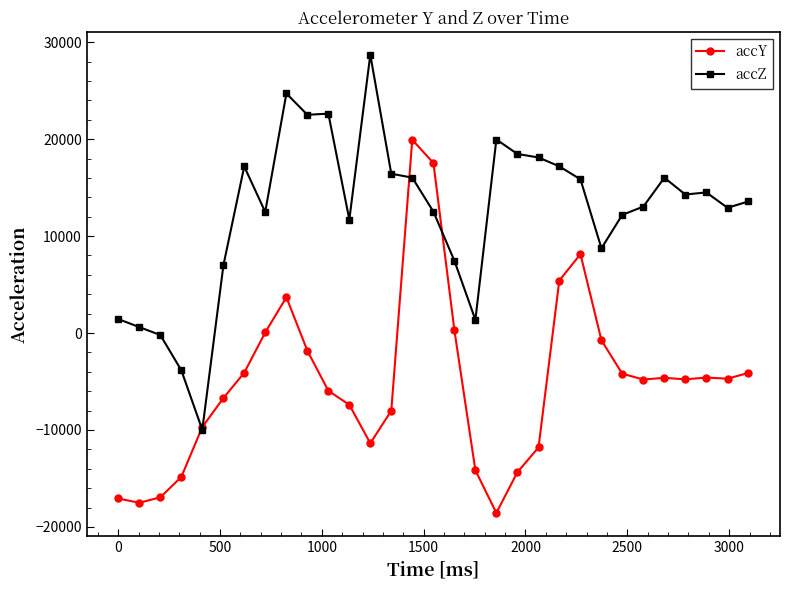

What is the smallest value displayed?

-18556